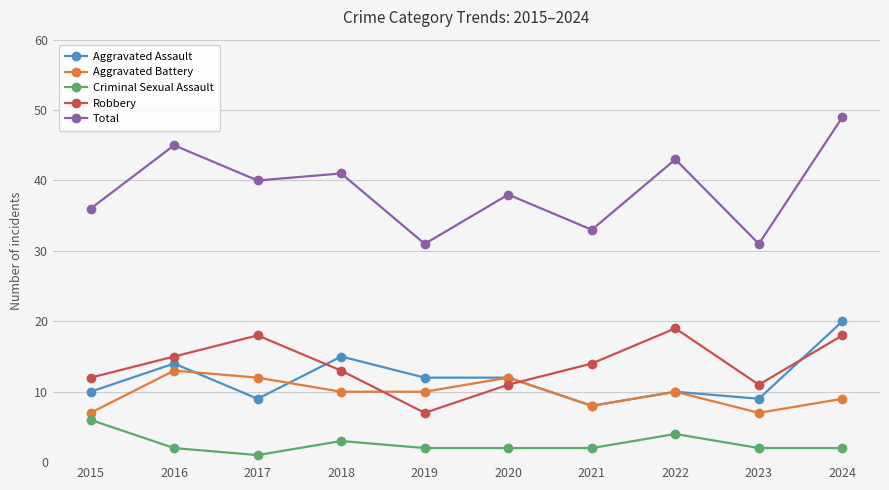

What is the difference between the maximum and minimum values in the Aggravated Assault series?

12